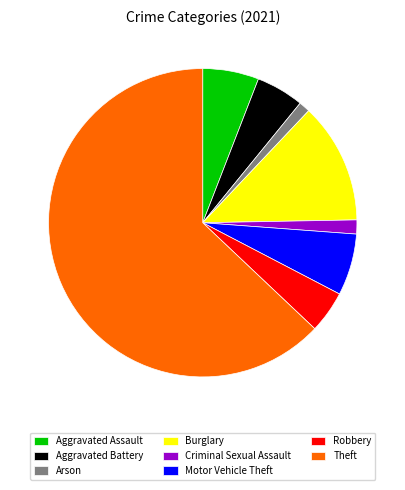

Which category has the biggest portion of the pie?

Theft